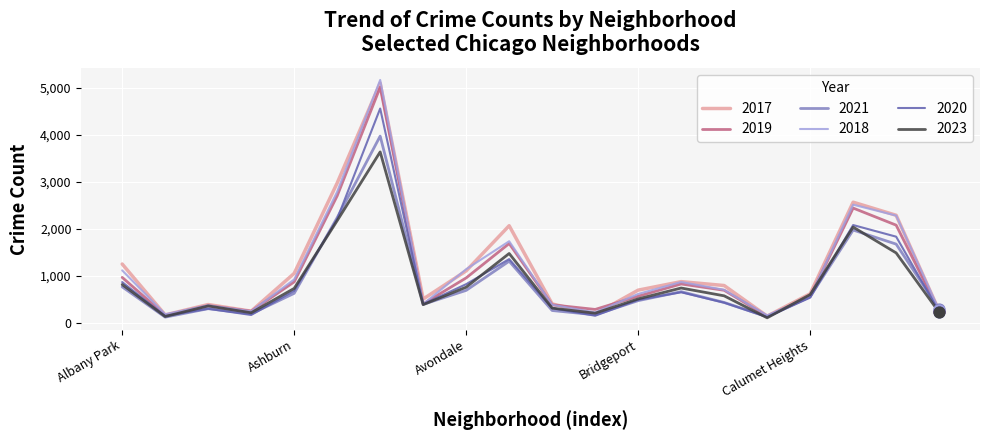

Which series has the largest range (max minus min)?

2018